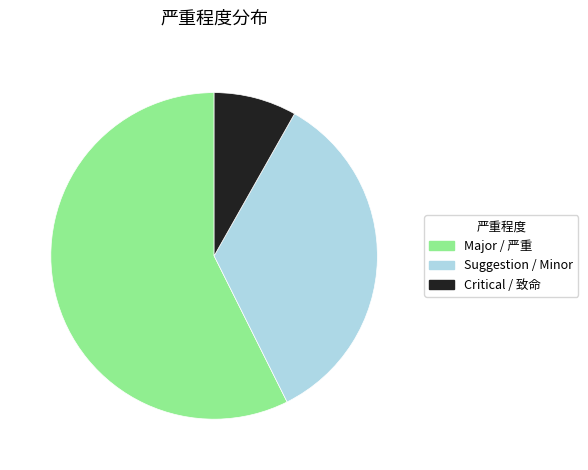

The Major / 严重 slice represents 57% of the pie. True or false?

True